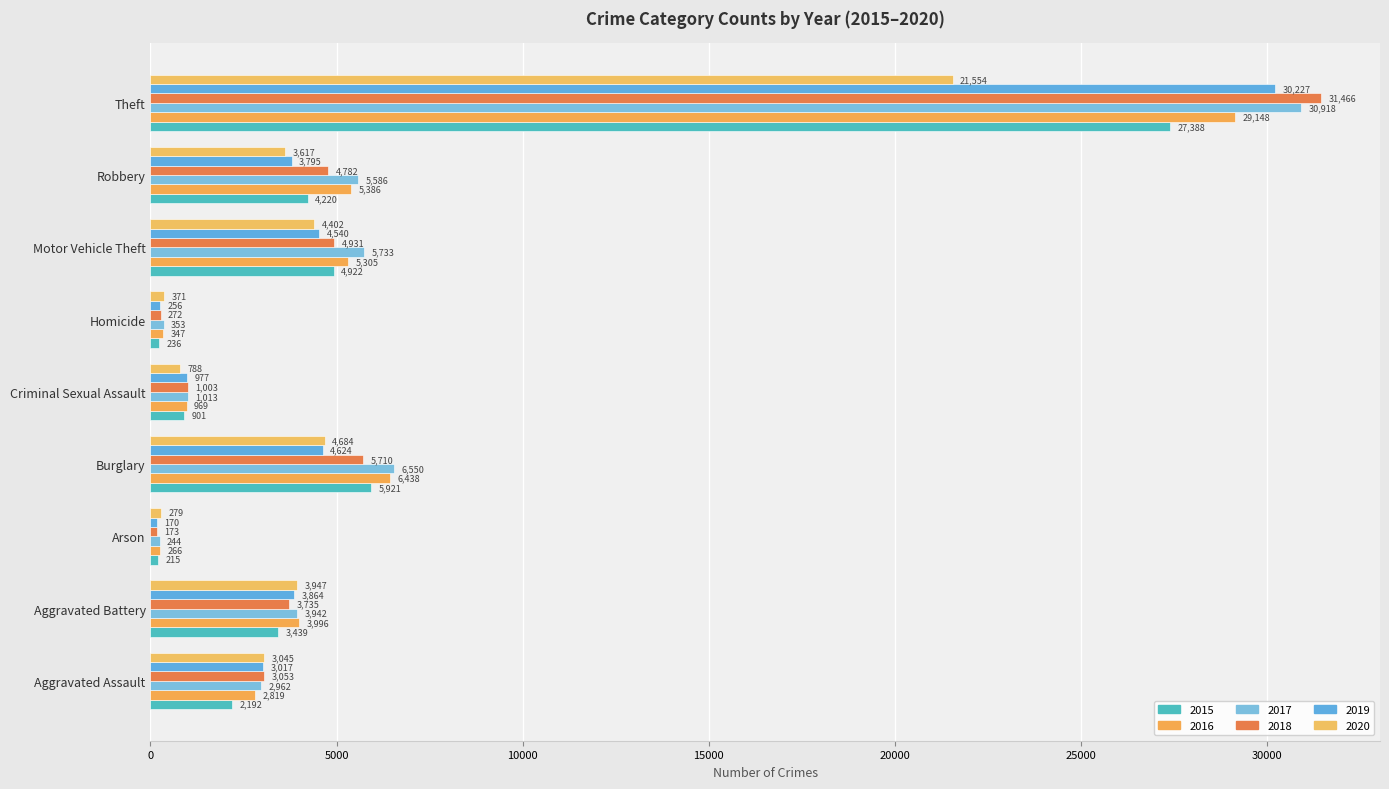

What is the label of the 6th bar from the left?

Homicide